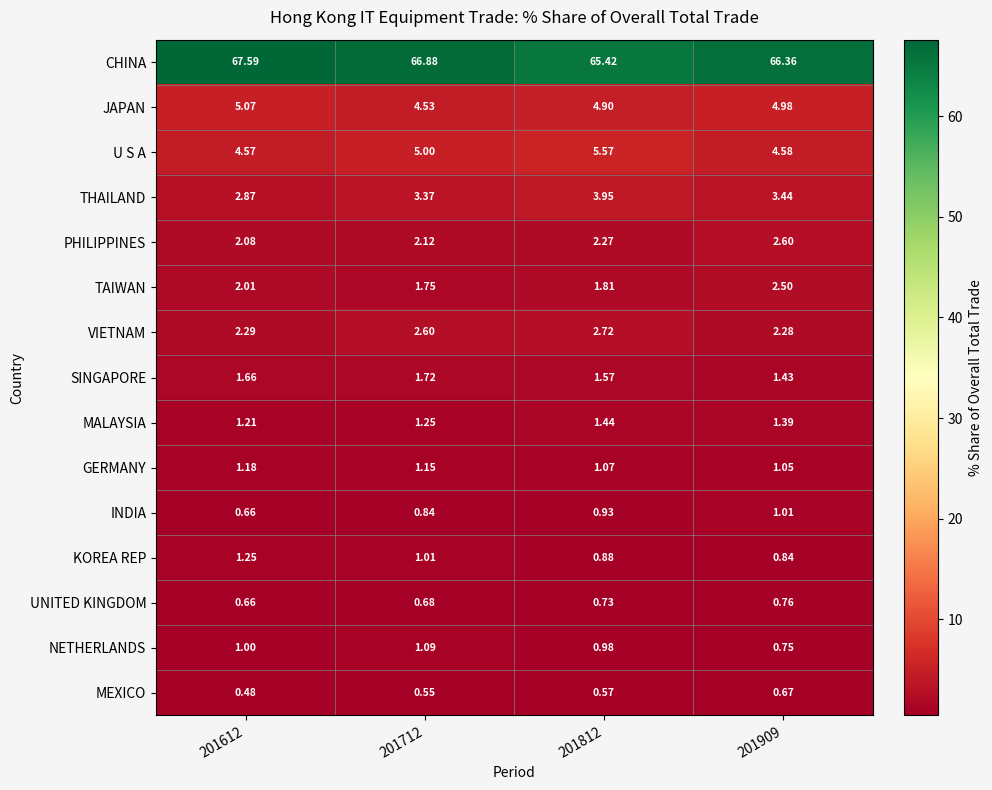

Which series has the largest total across all categories?

CHINA